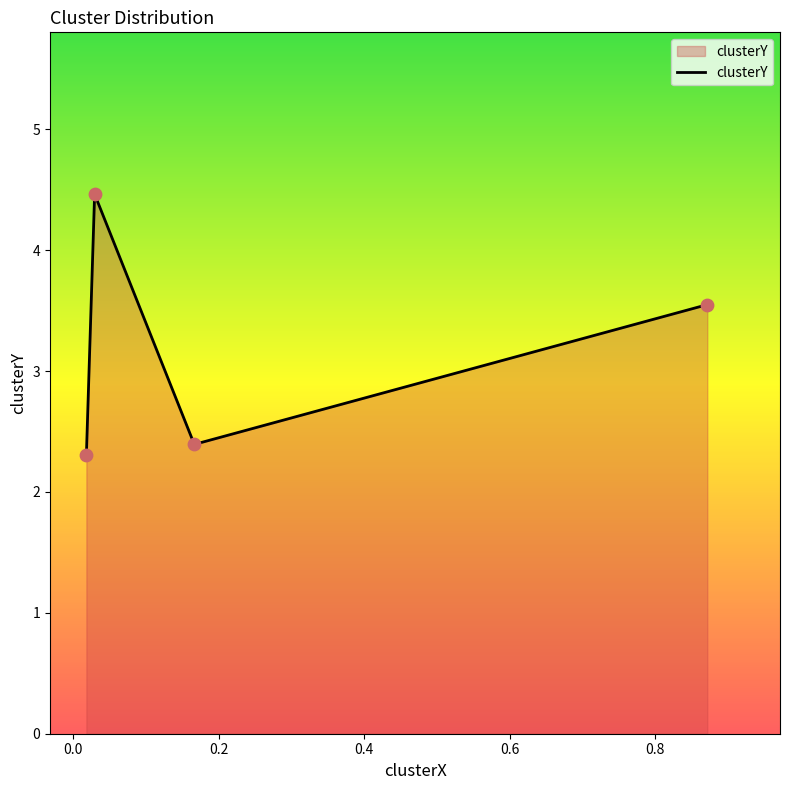

What is the minimum value shown in the chart?

2.3